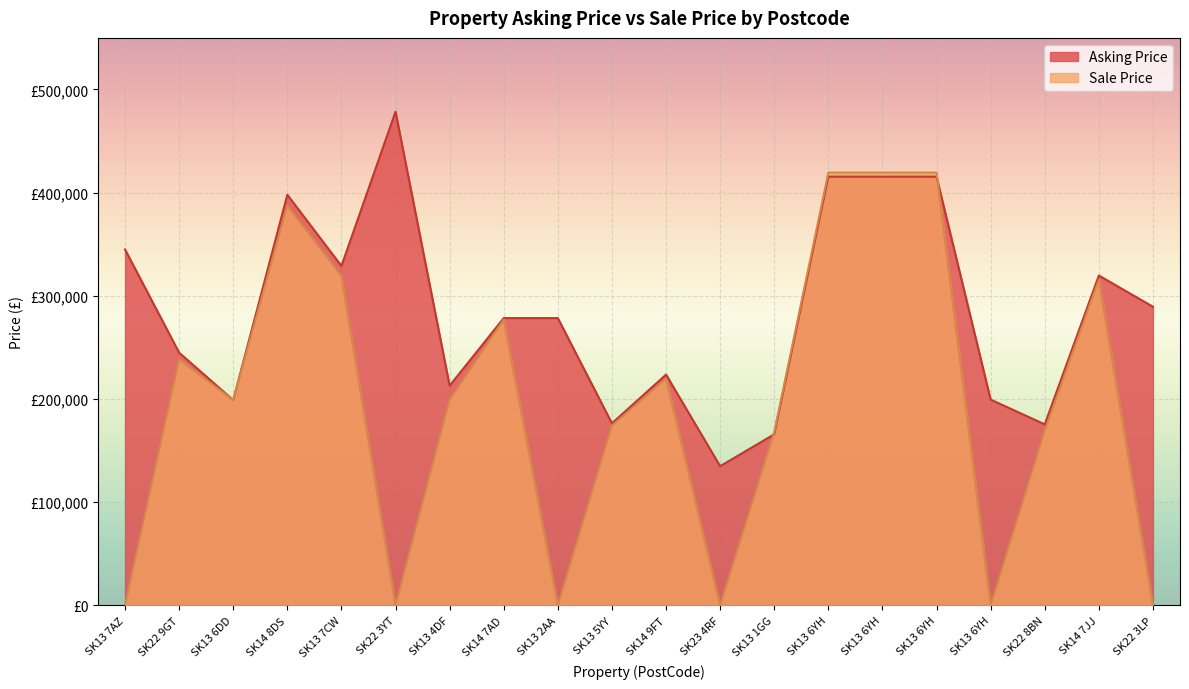

How many lines are shown in the chart?

2